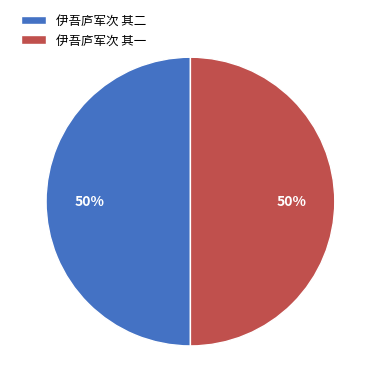

To the nearest percent, what is the average slice percentage?

50%